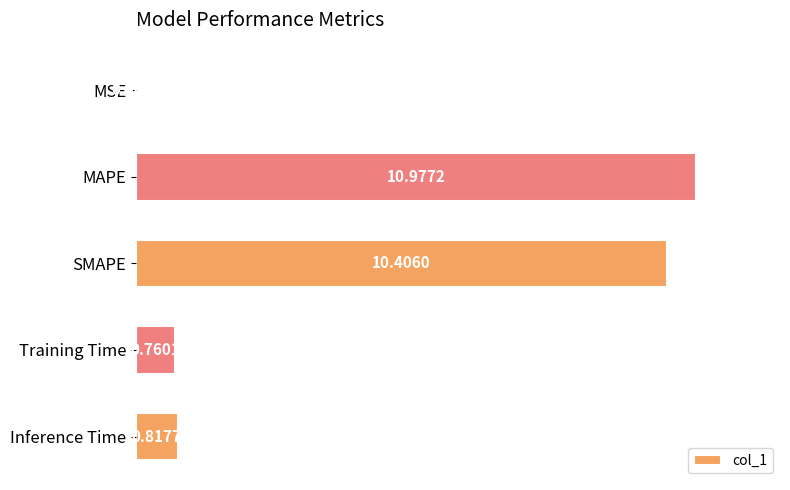

Are the bars horizontal?

Yes